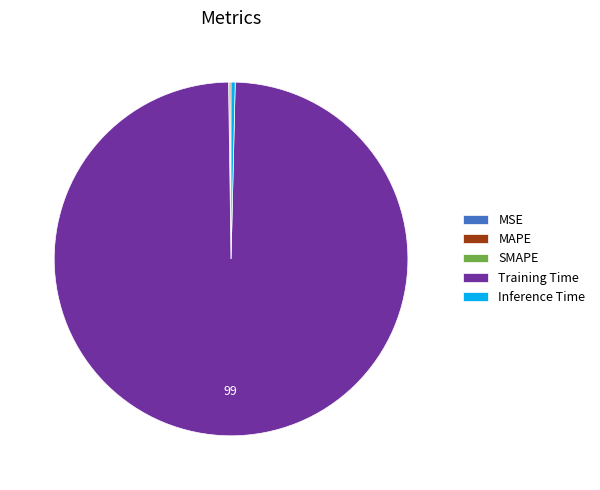

Does Training Time represent more than half of the total?

Yes